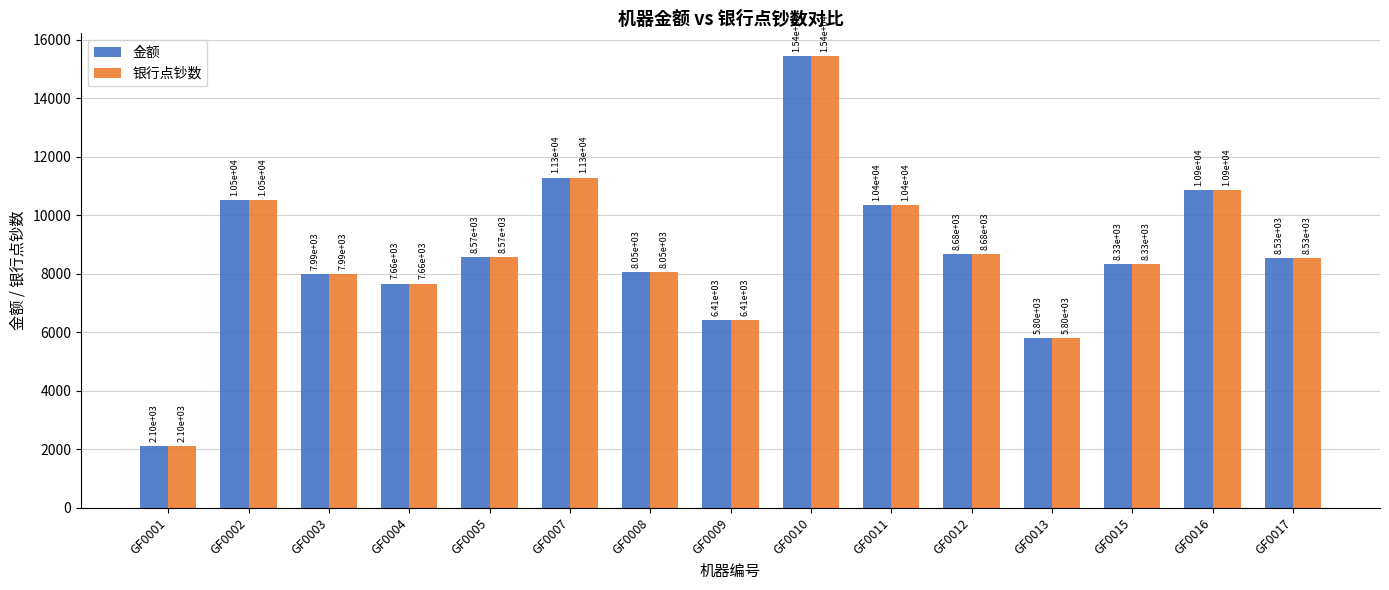

At which category does the chart reach its peak across all series?

GF0010